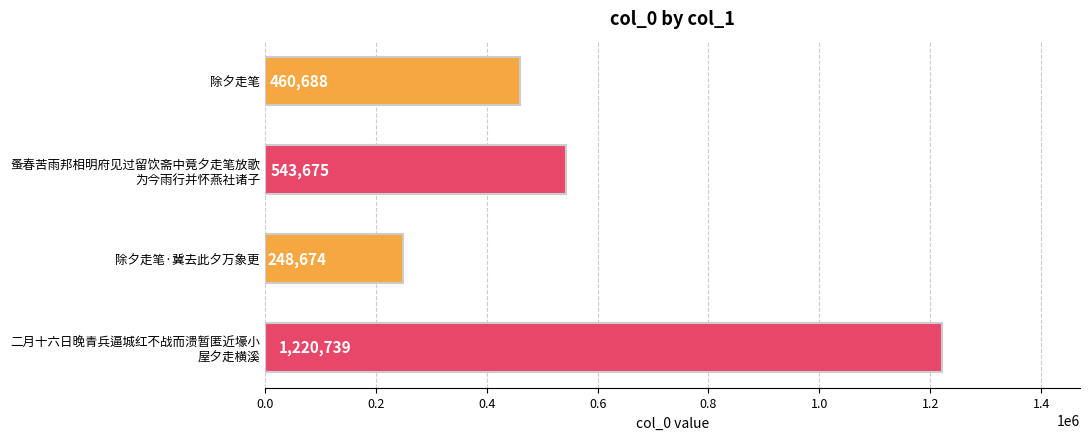

How many bars are there in total?

4